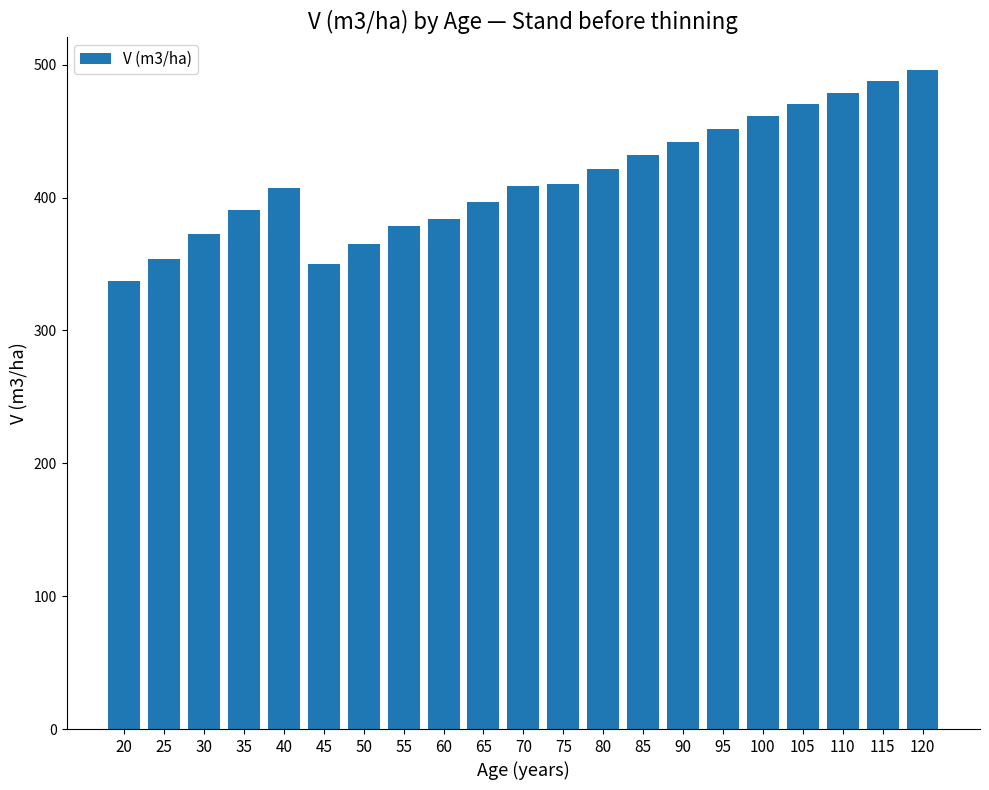

What is the greatest value displayed?

495.7